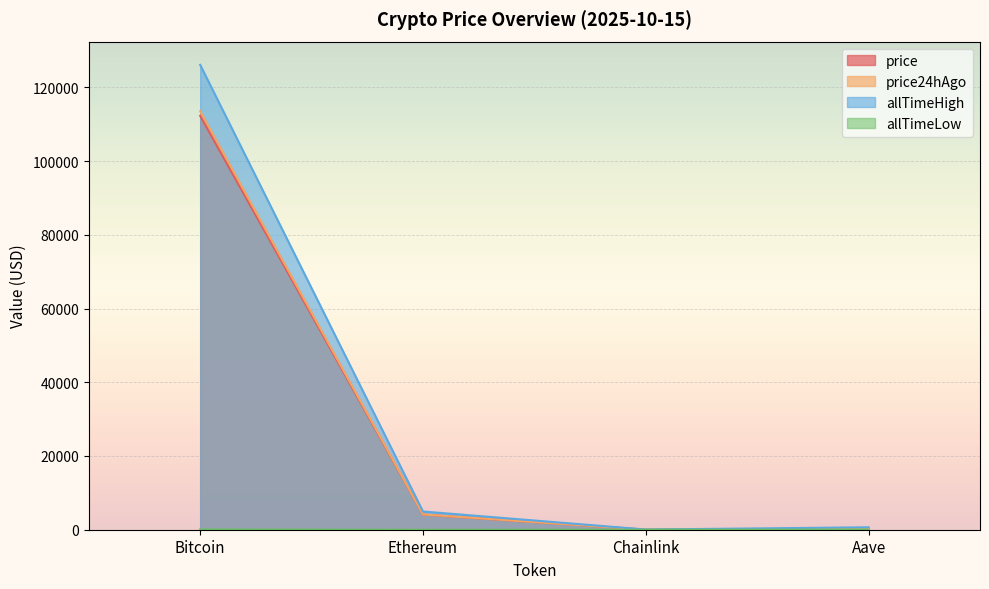

Where does the price24hAgo series first go above 4147?

Bitcoin